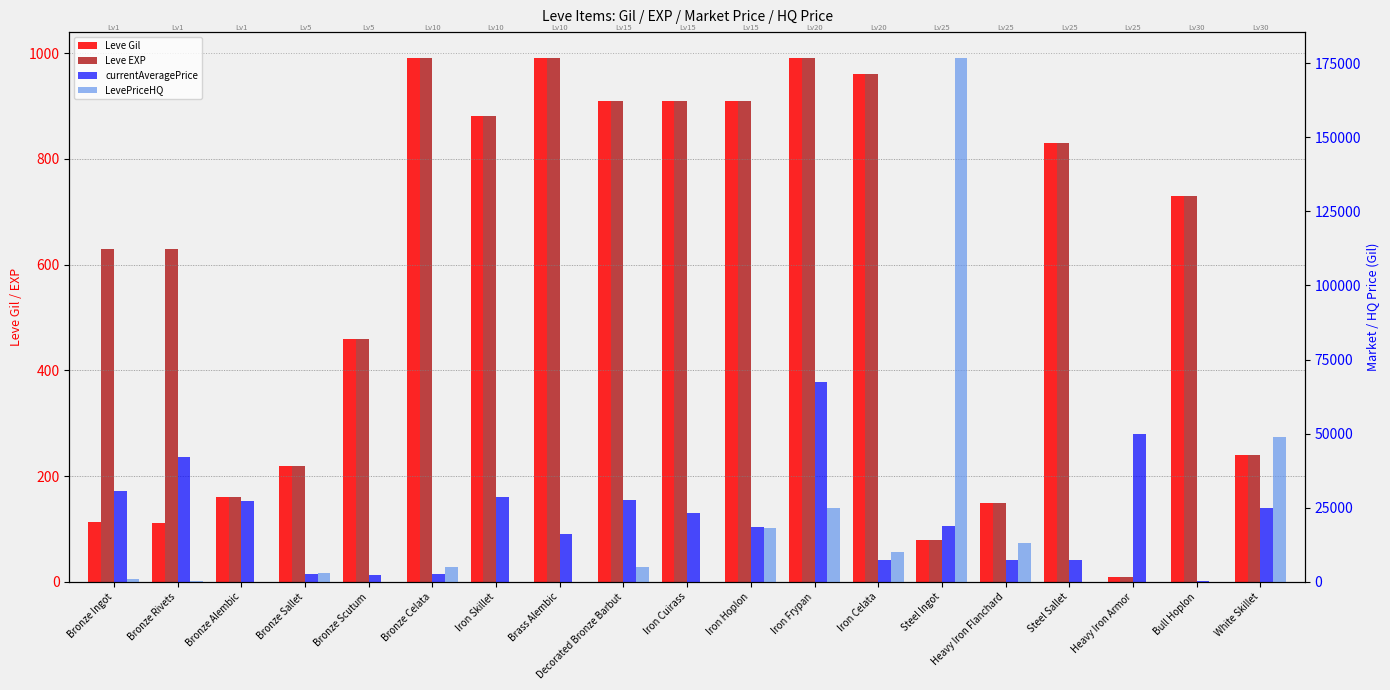

Are the bars horizontal?

No